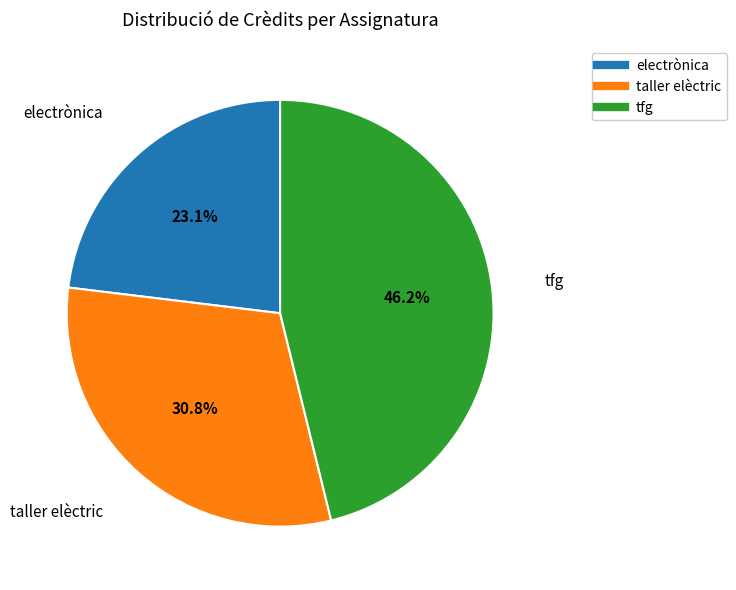

Count the number of slices in the pie.

3